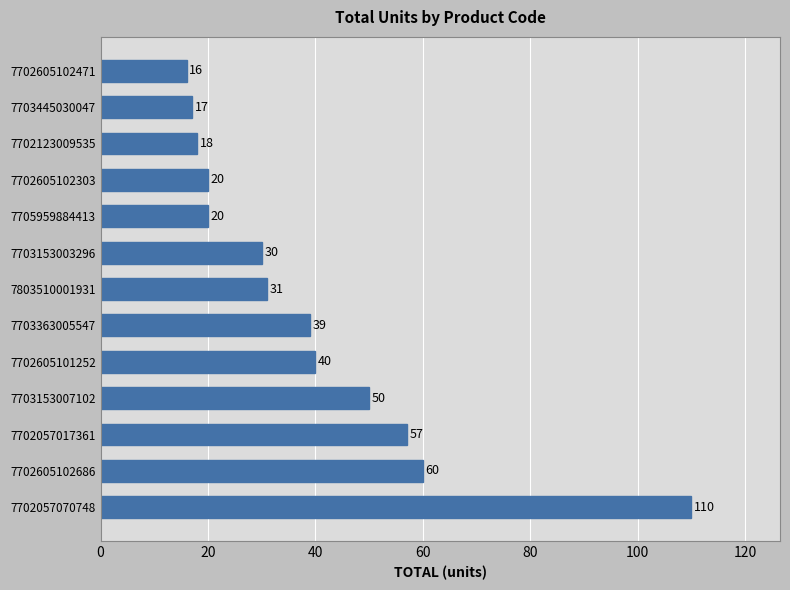

What is the average value?

39